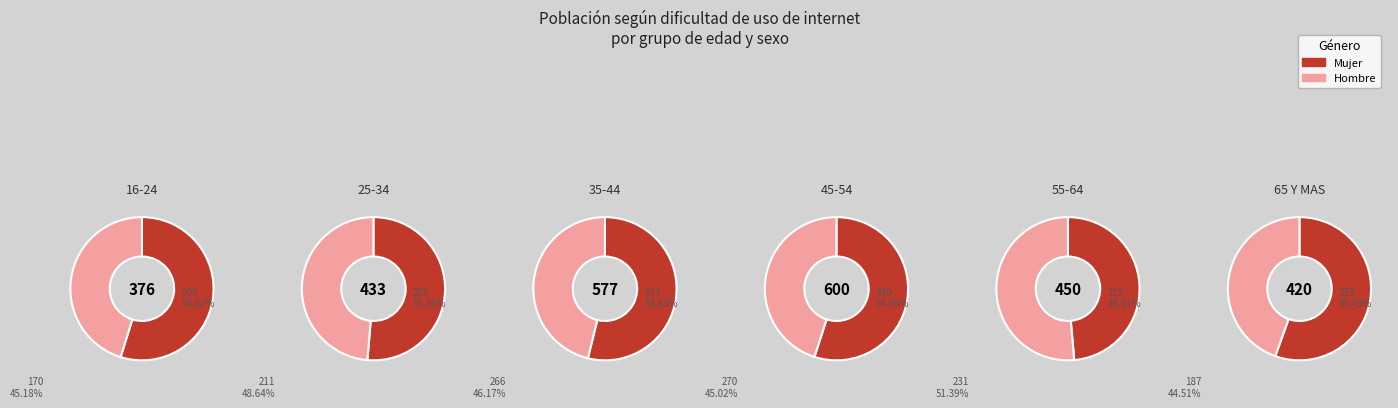

Rank the series by their maximum value, from lowest to highest.

Hombre, Mujer